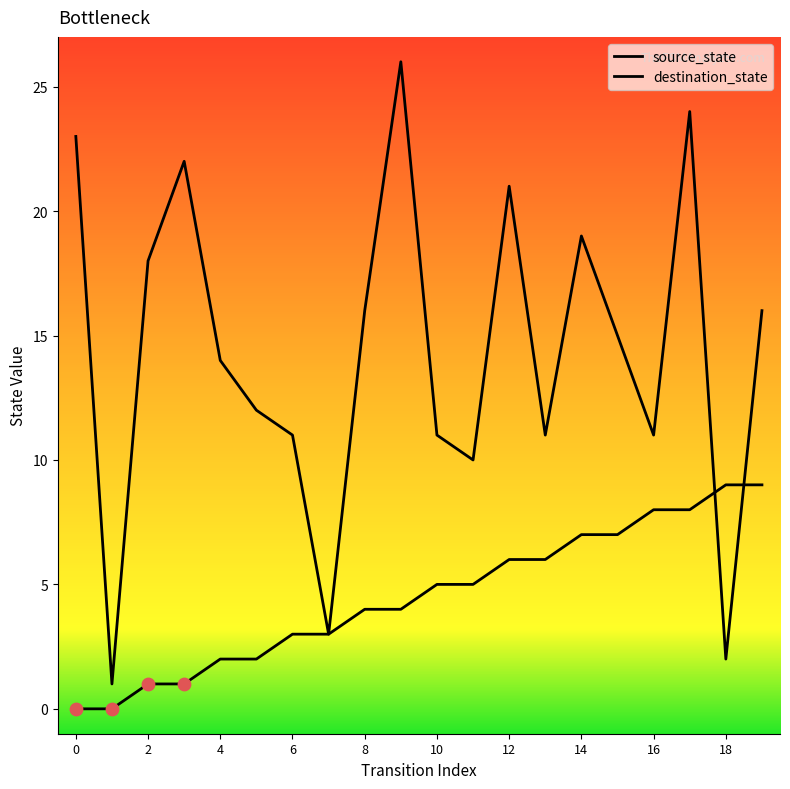

Which series has the largest total across all categories?

destination_state